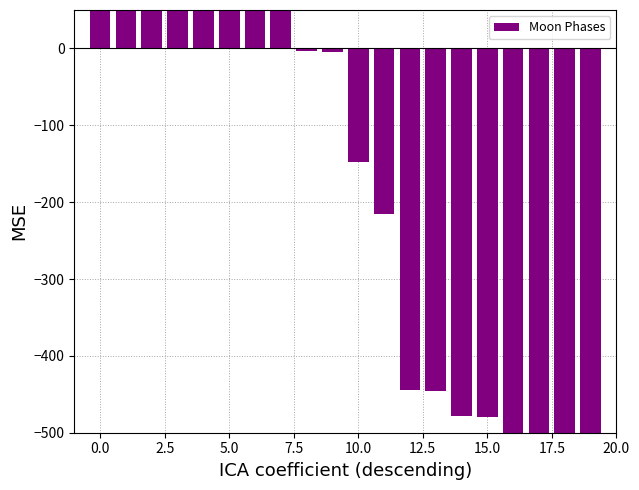

What is the maximum value shown in the chart?

567